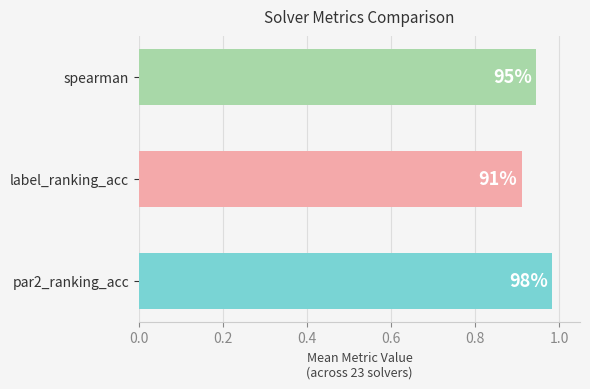

Which series has the widest spread of values?

par2_ranking_acc